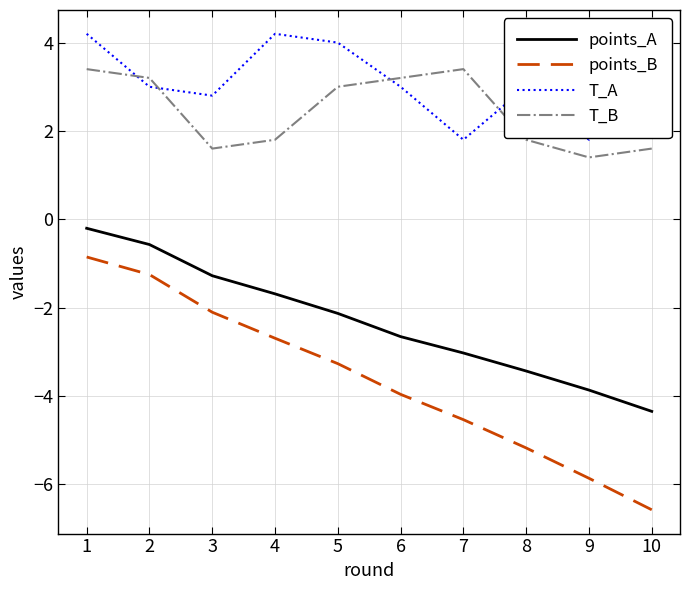

Which category has the highest value in the points_B series?

1